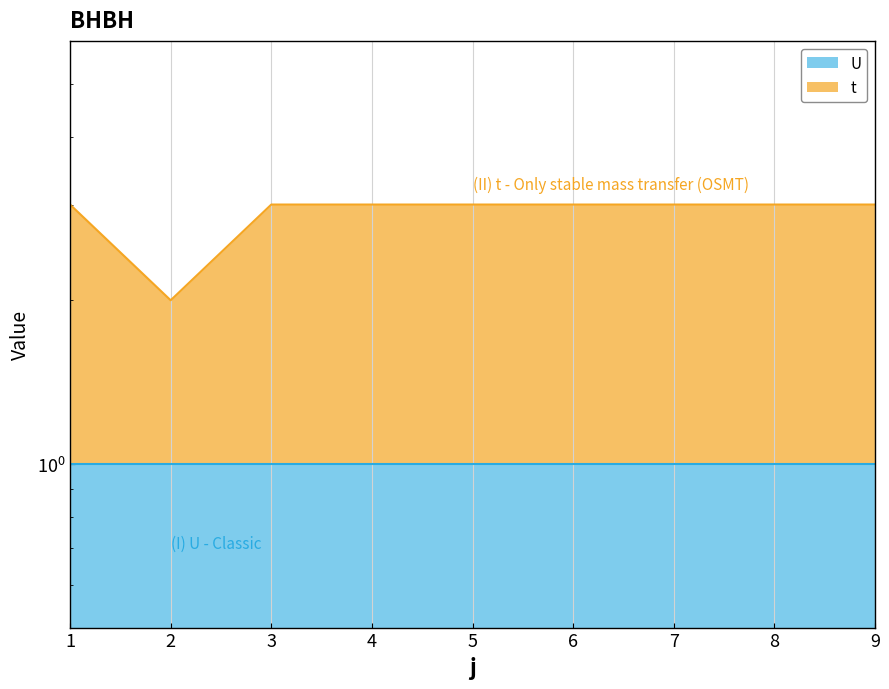

What is the difference between the maximum and minimum values?

1